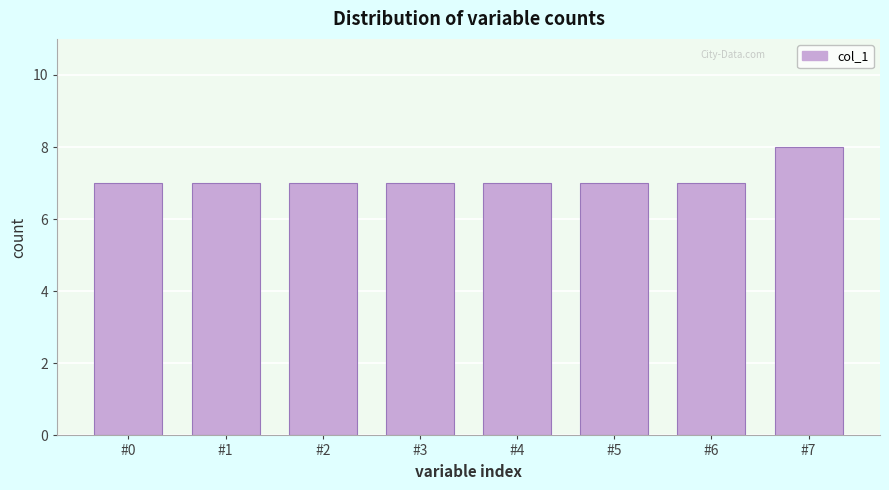

Reading left to right, transcribe all the data shown in this chart.

7	7	7	7	7	7	7	8